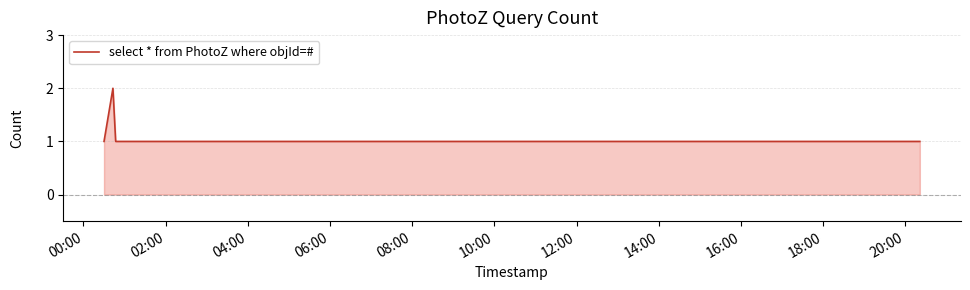

True or false: the data has more than 0 interior local peaks.

True